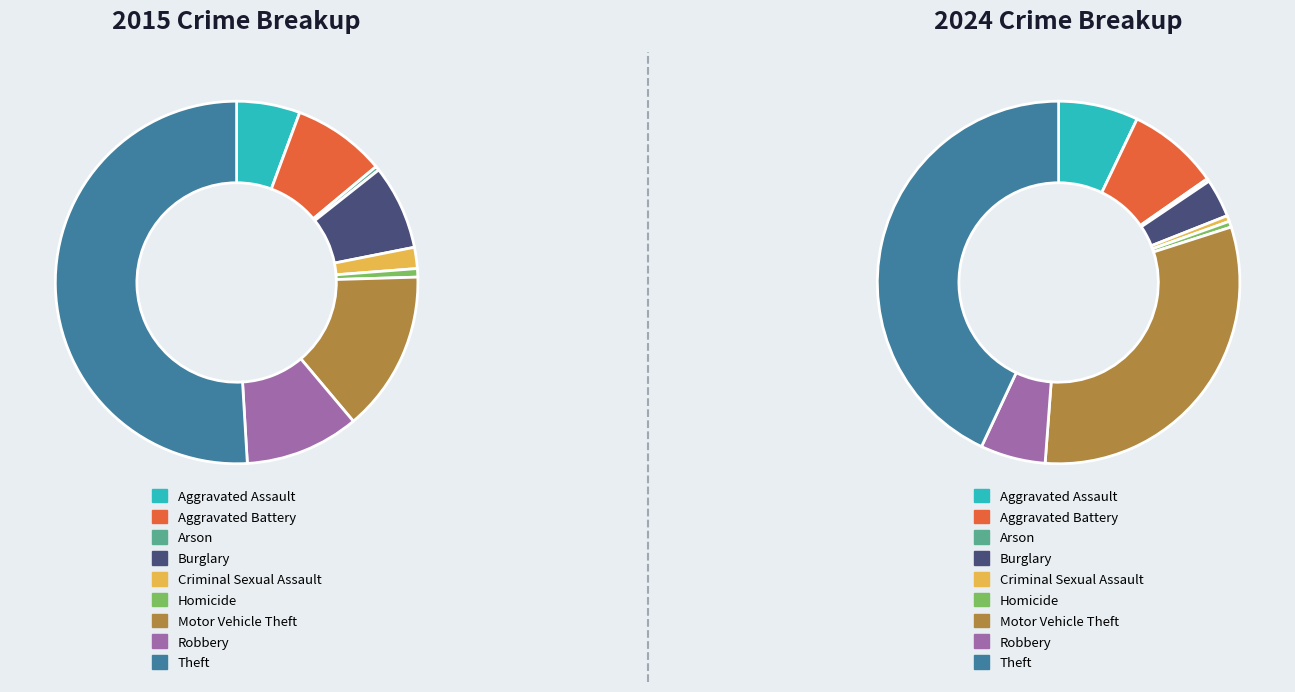

The Homicide slice represents 11% of the pie. True or false?

False